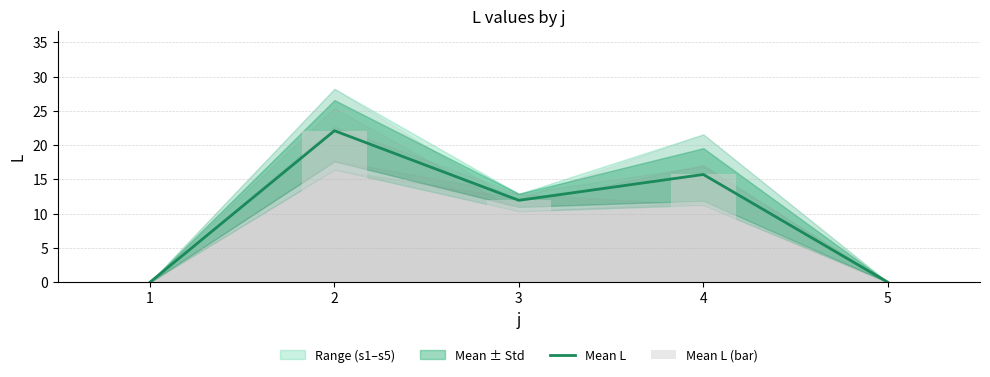

Between 1 and 2, which is larger?

2